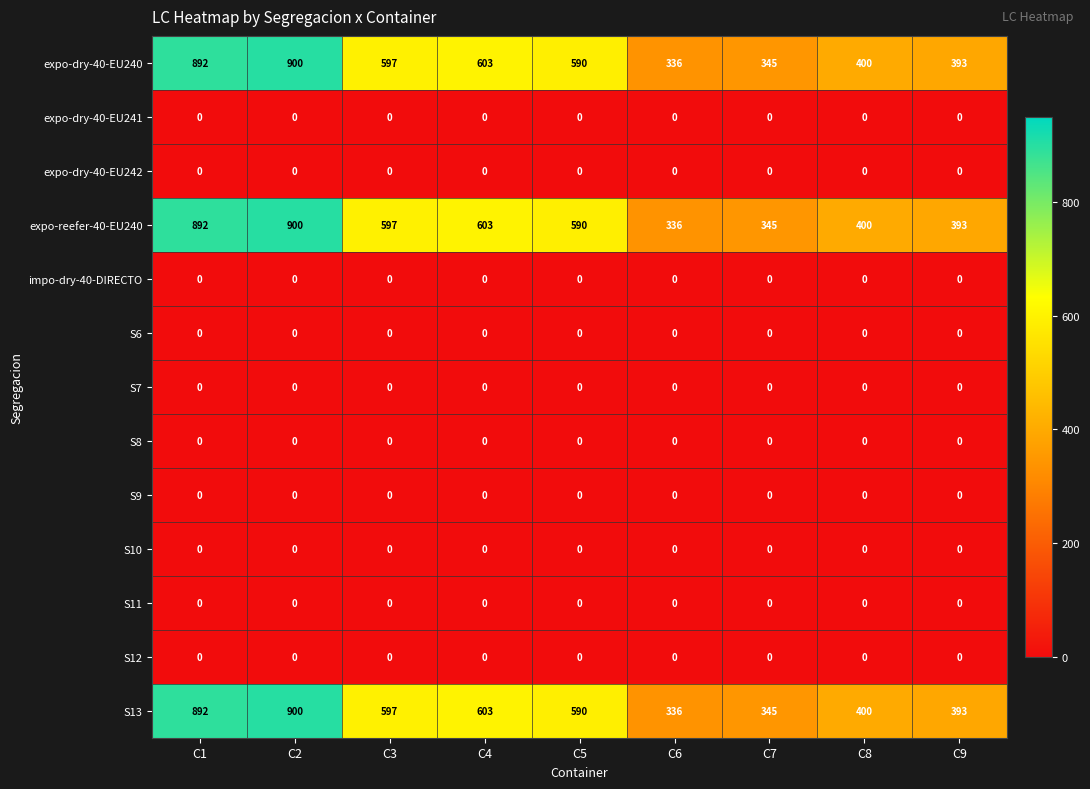

What is the maximum value shown in the chart?

900